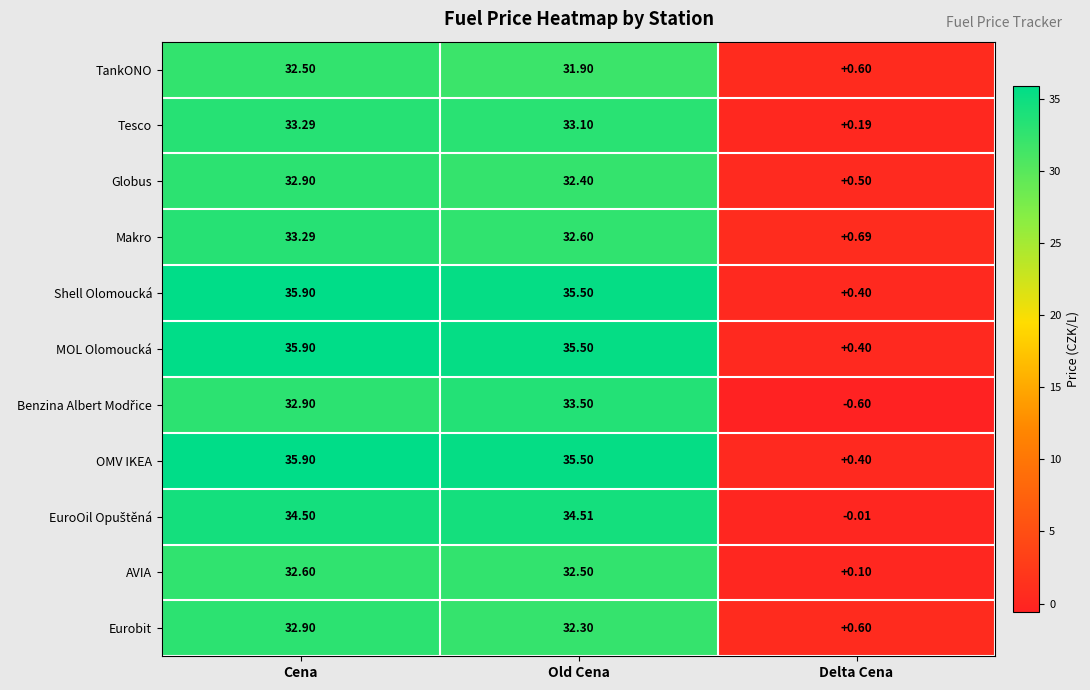

Rank the categories by MOL Olomoucká value from lowest to highest.

Delta Cena, Old Cena, Cena